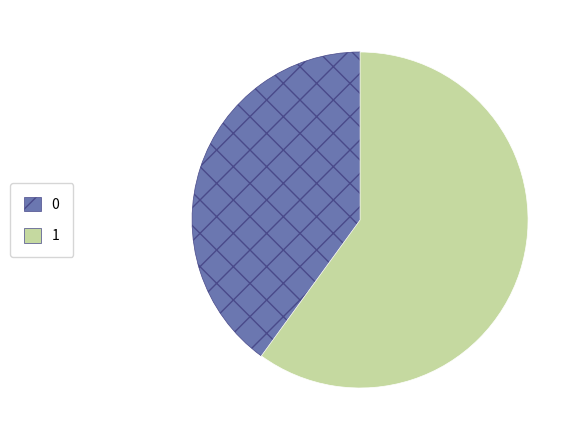

The 1 slice represents 60% of the pie. True or false?

True